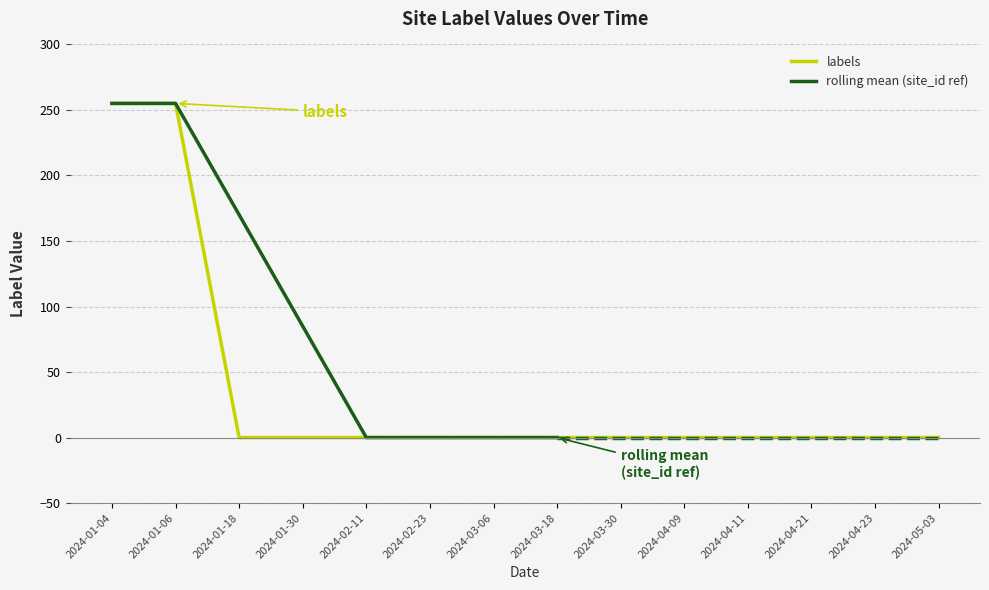

At which category does the chart reach its peak across all series?

2024-01-04